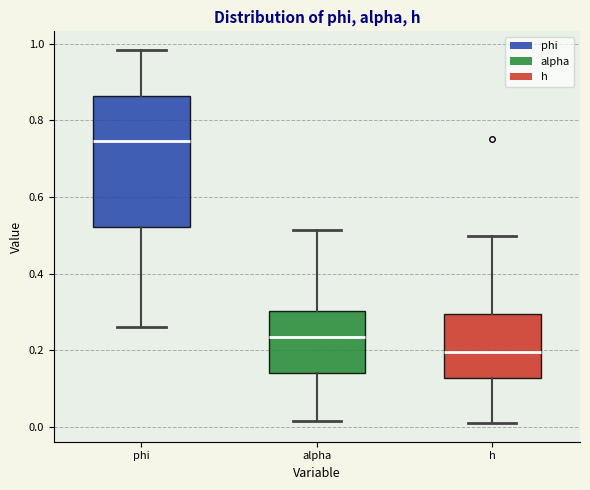

Where is the upper edge of the box for h on the y-axis? The values are not printed on the chart, so give them approximately, as read against the axis.

0.30